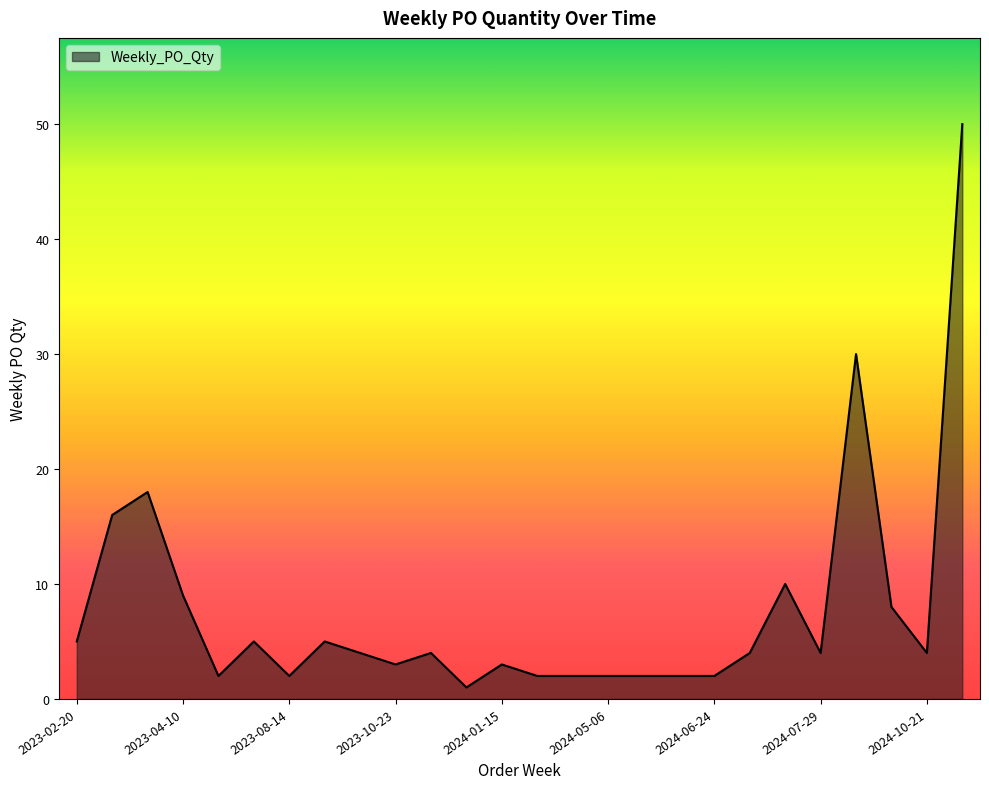

What is the average value?

8